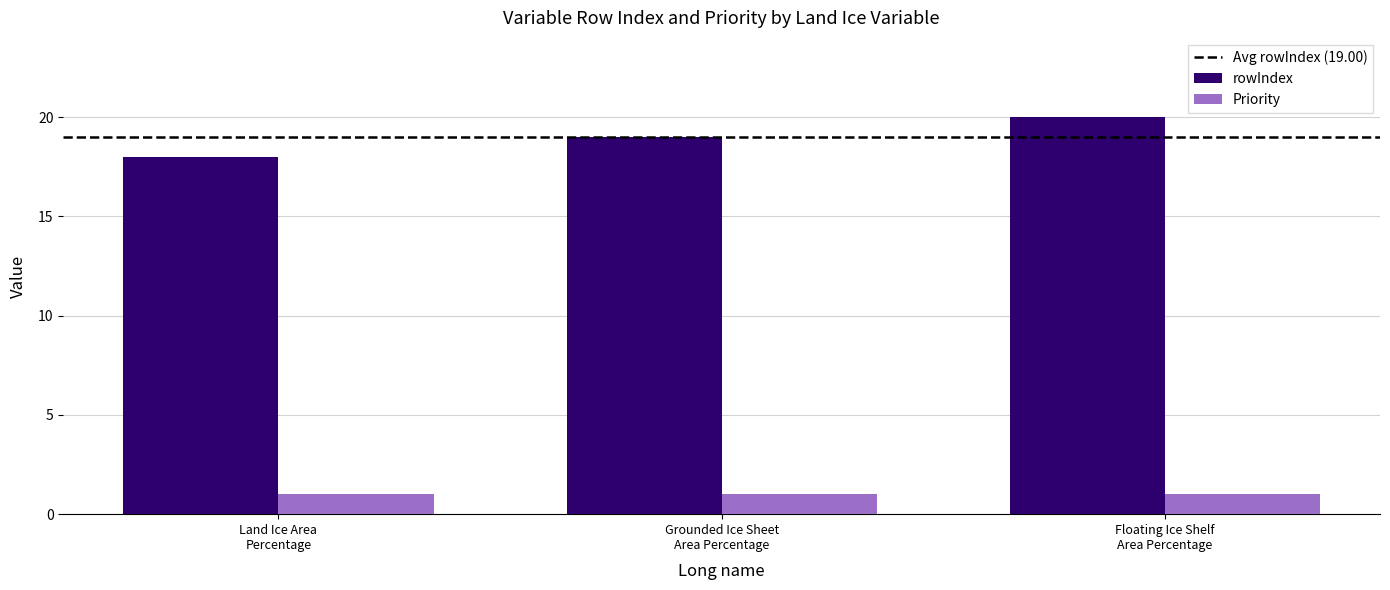

Reading right to left, list all the values displayed in this chart.

rowIndex: 20	19	18
Priority: 1	1	1